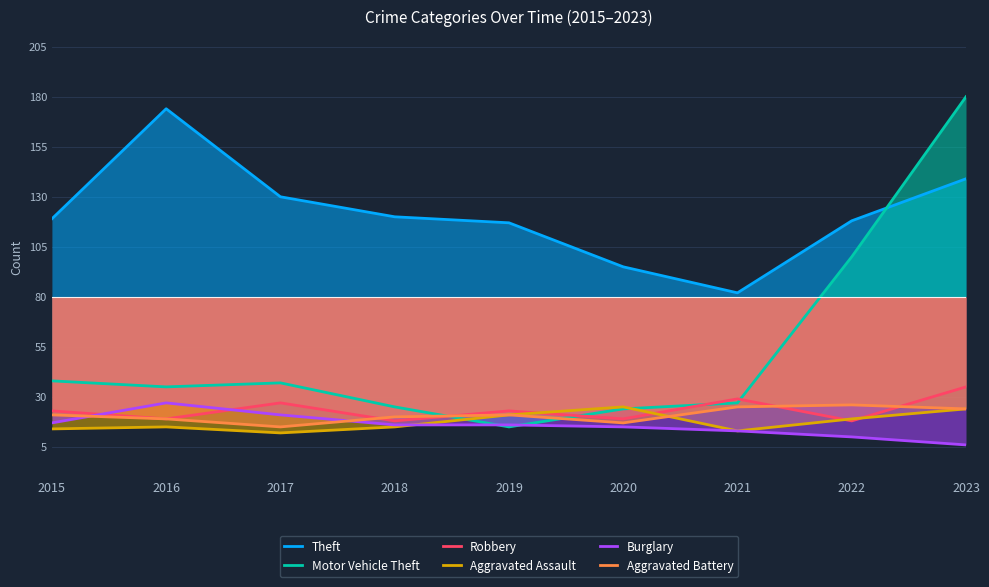

What is the difference between the maximum and minimum values in the Burglary series?

21